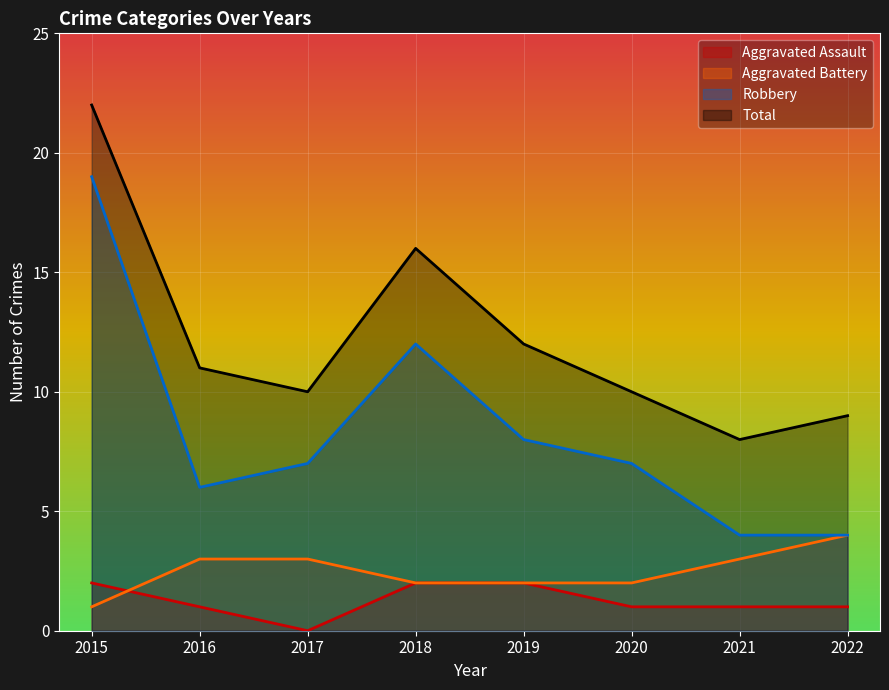

How many categories are shown in the chart?

8